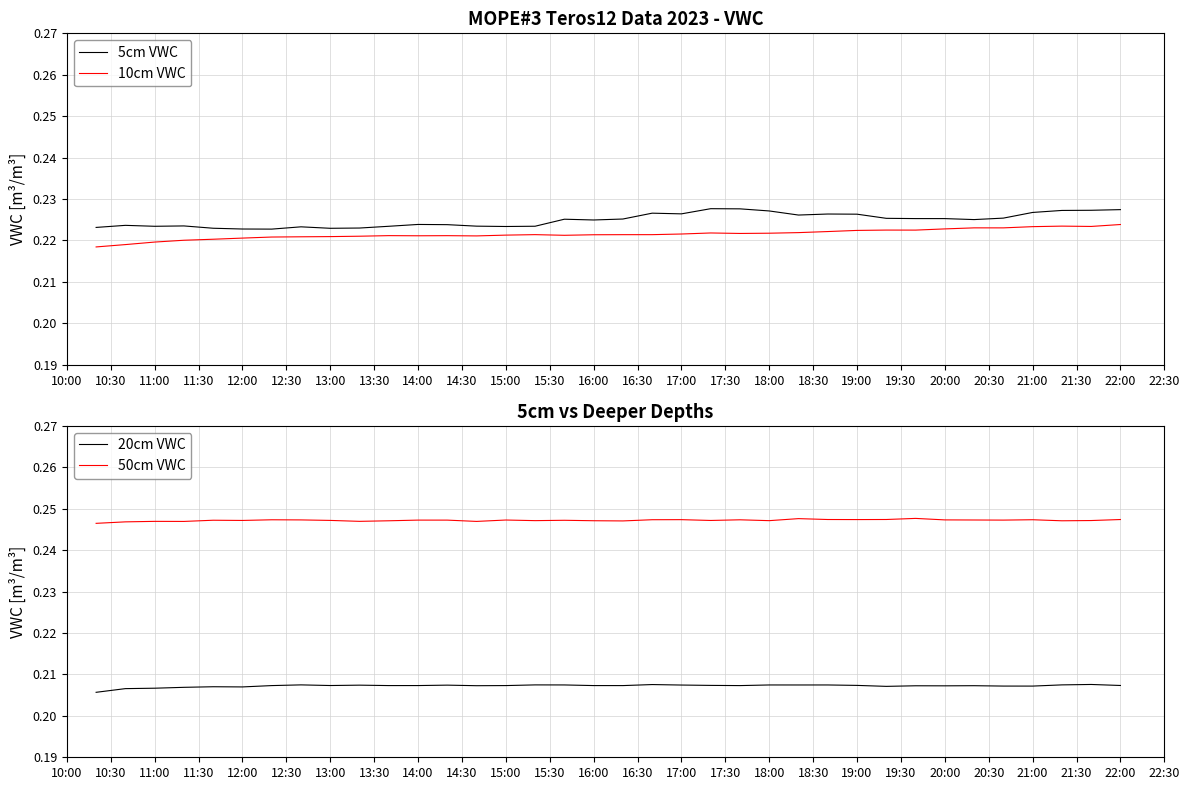

True or false: 5cm VWC and 10cm VWC intersect in this chart.

False